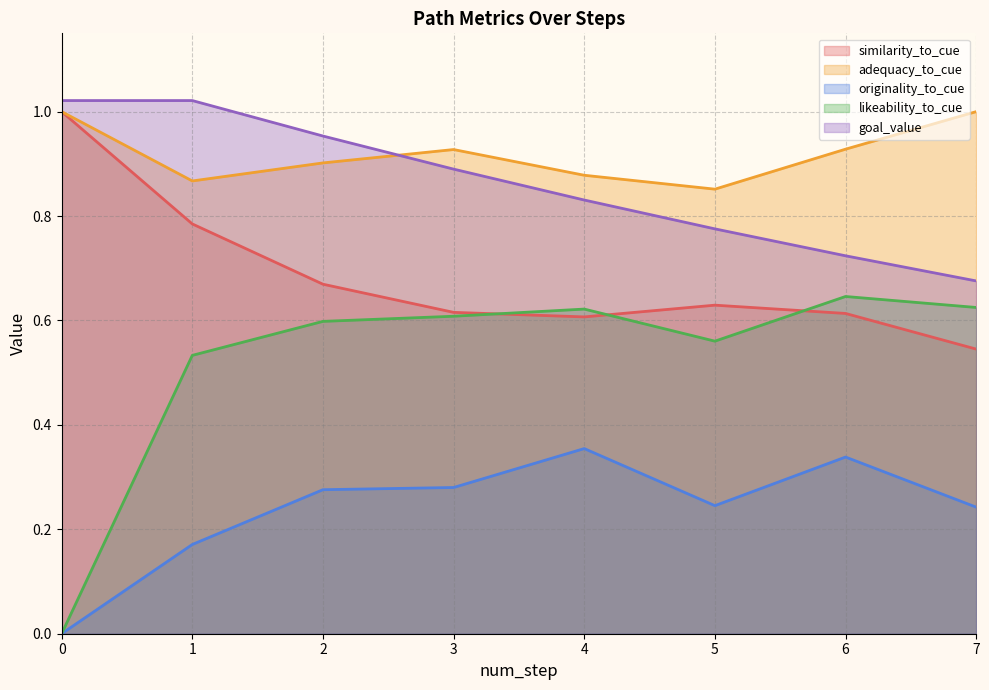

How many series are shown in this chart?

5